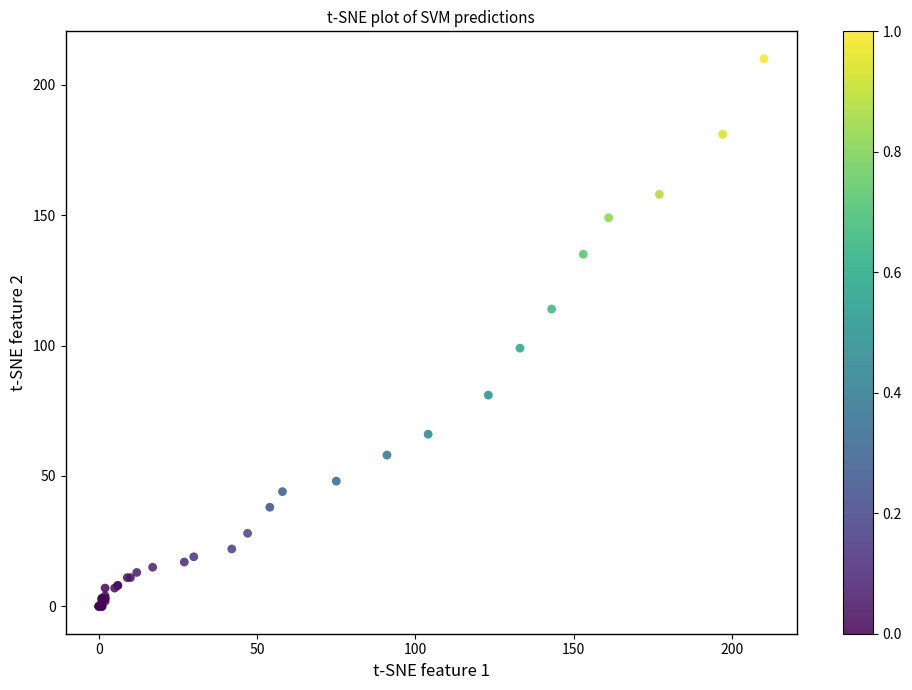

What Y value in the scatter plot is closest to 105?

99